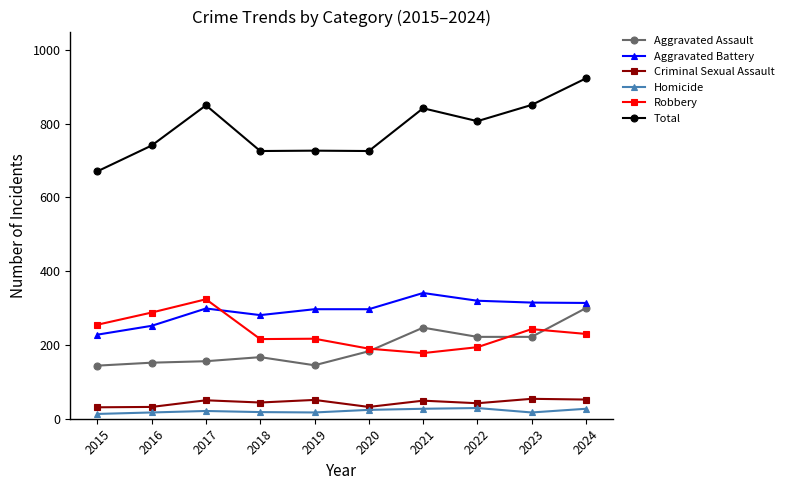

True or false: Aggravated Assault and Homicide cross at least once.

False